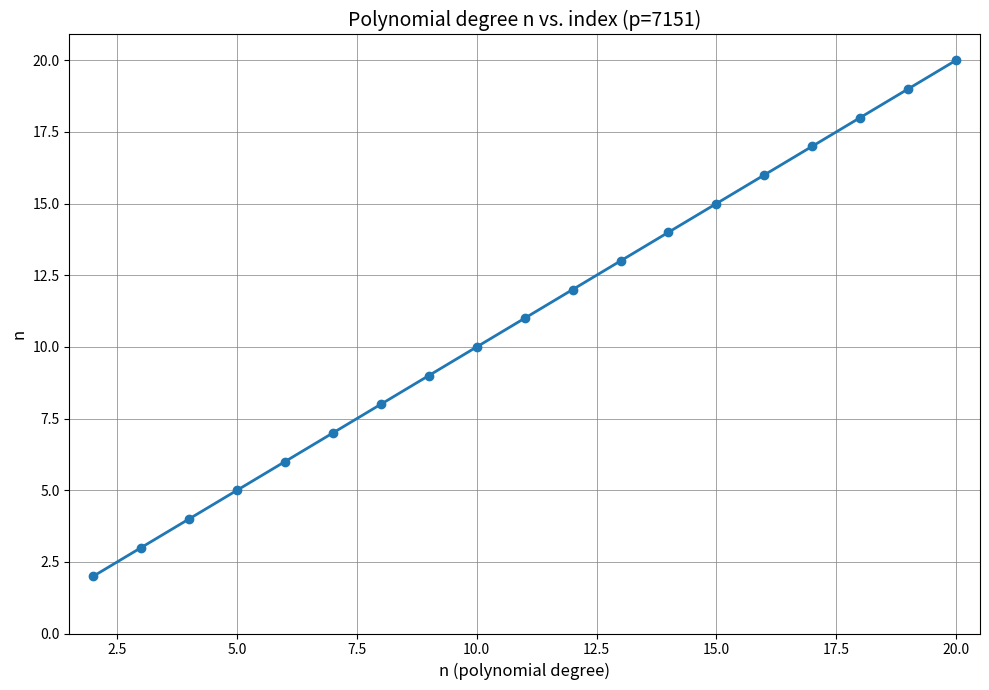

How many distinct data groups are displayed?

1